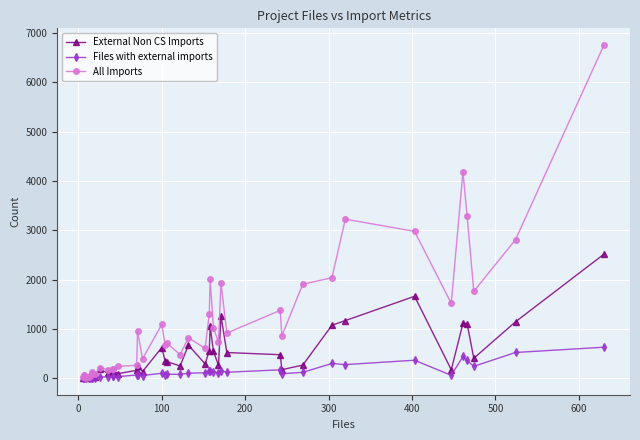

What is the greatest value displayed?

6761